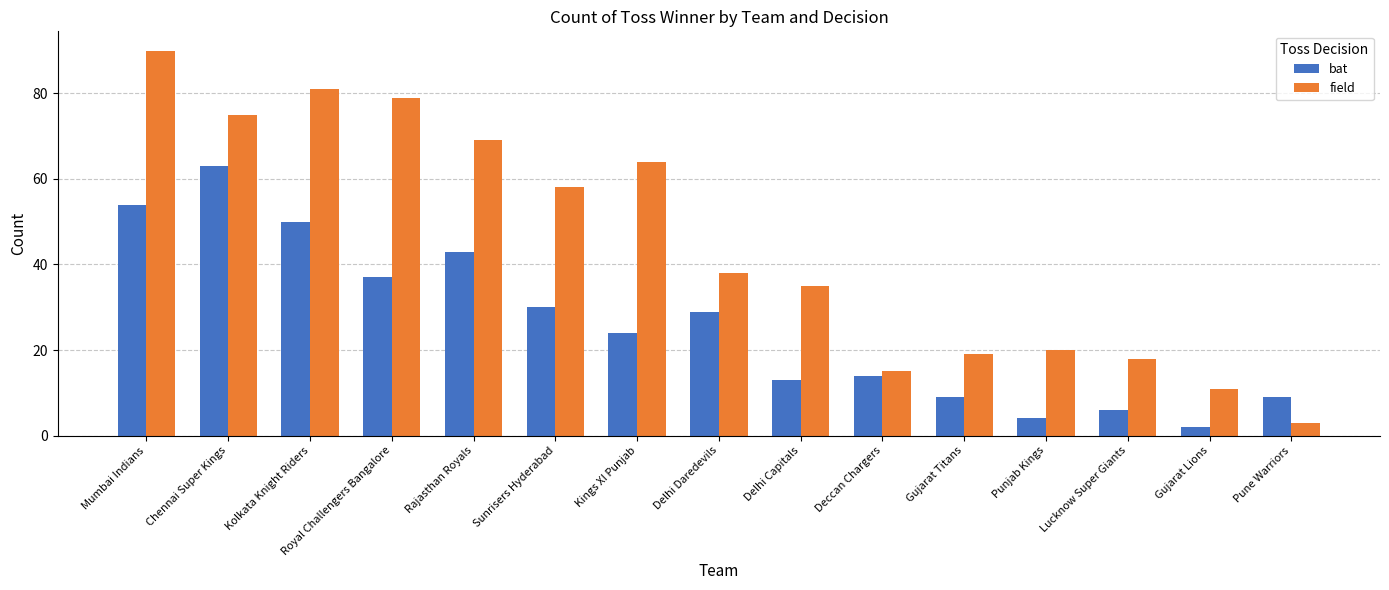

The bat series shows 37 at Royal Challengers Bangalore. True or false?

True